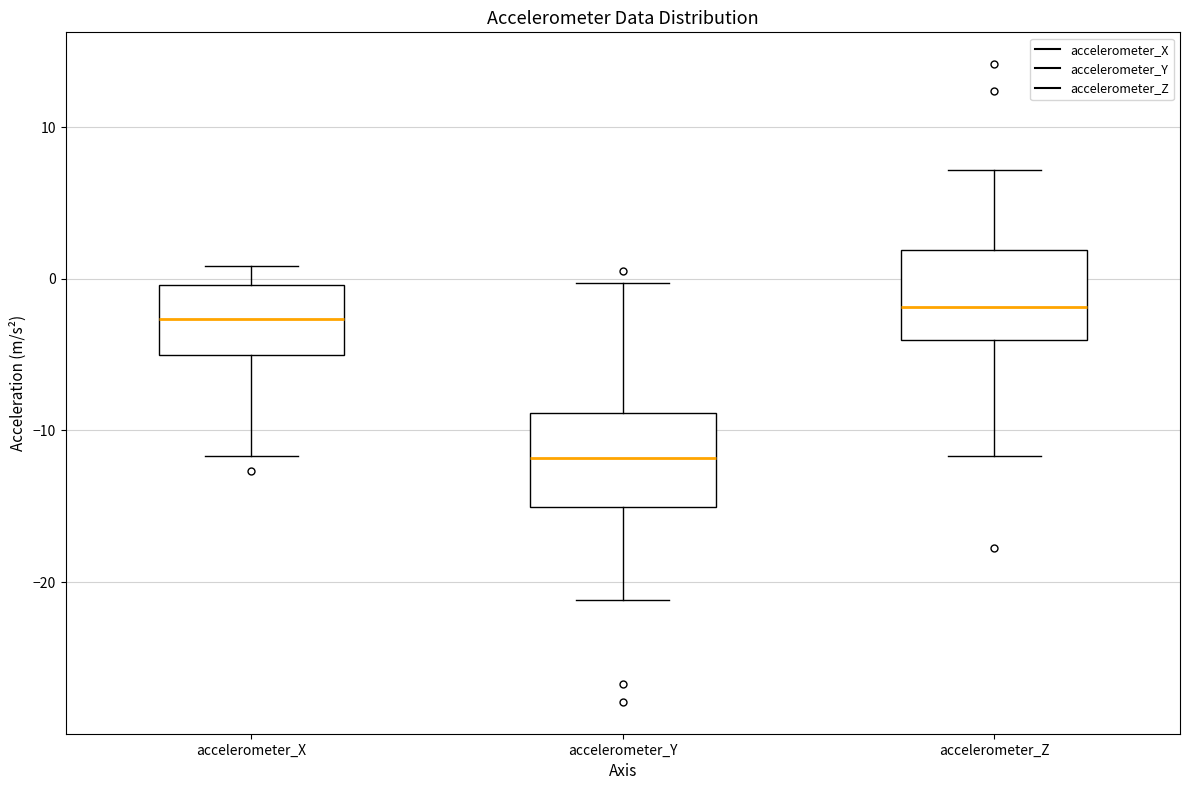

Where does the upper whisker of the box for accelerometer_Y end on the y-axis? The values are not printed on the chart, so give them approximately, as read against the axis.

0